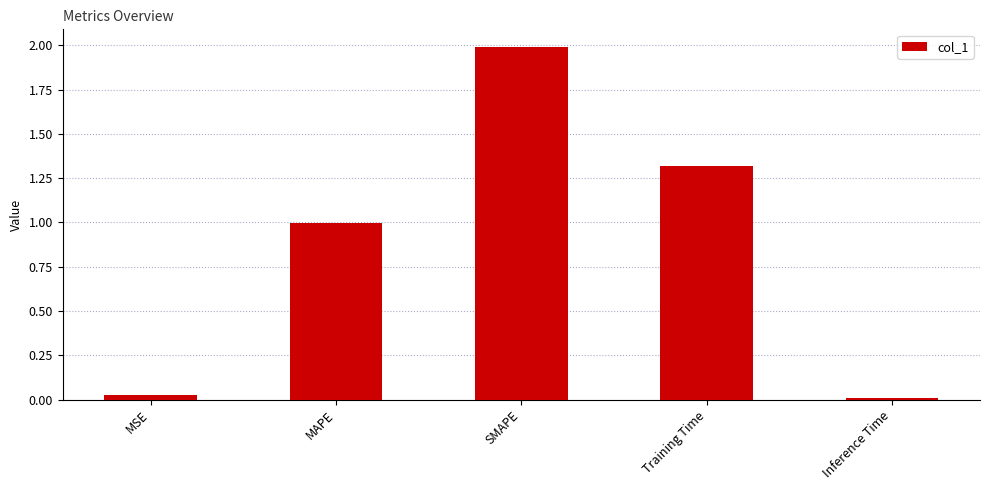

At which category does the chart reach its peak across all series?

SMAPE